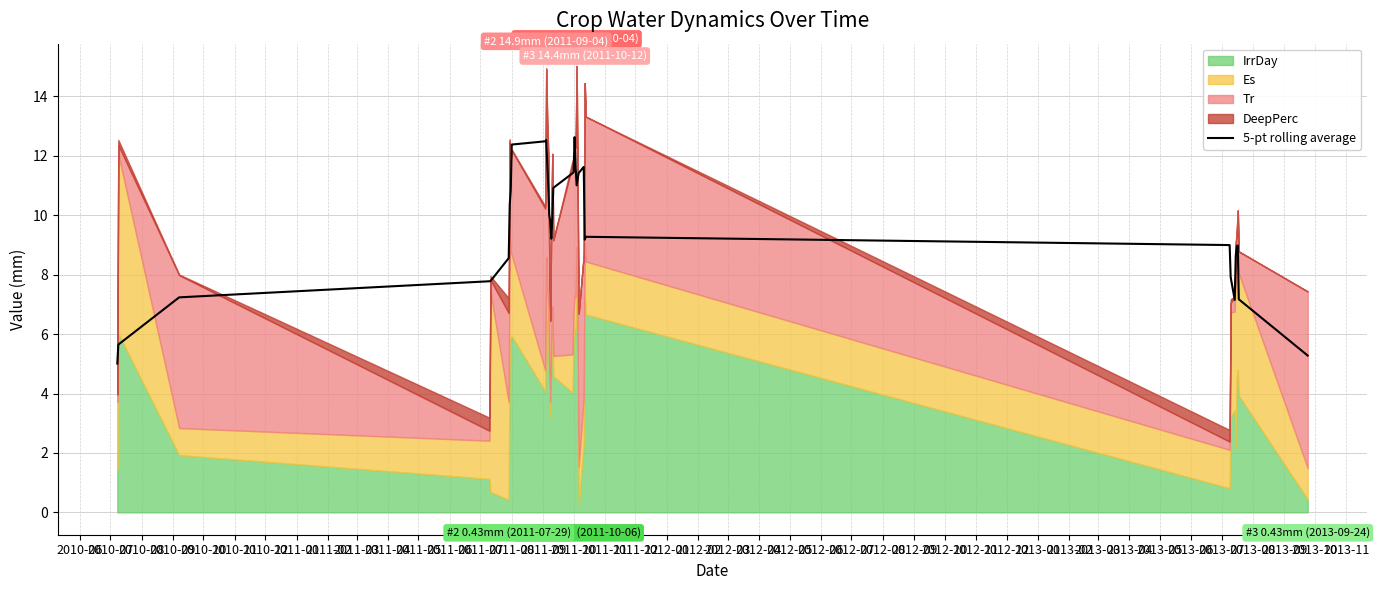

How many values are below 9?

14